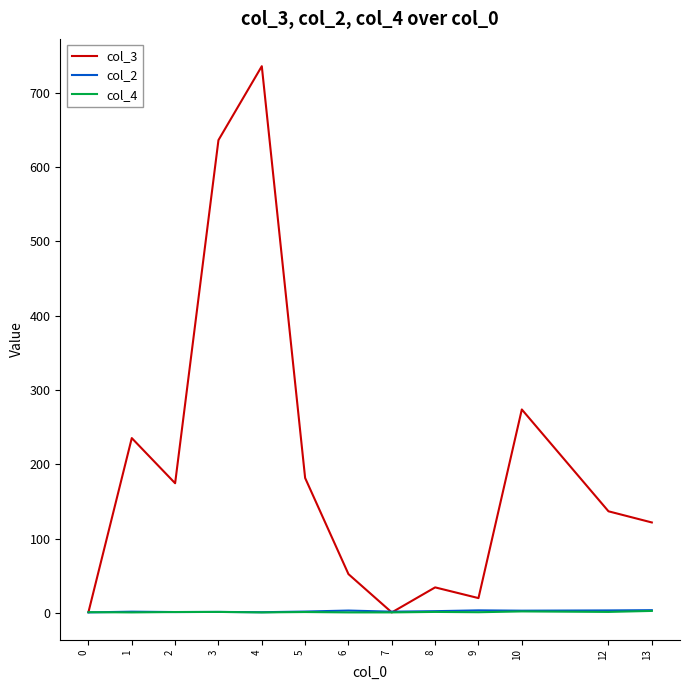

What value does the col_3 series have at 12?

137.0